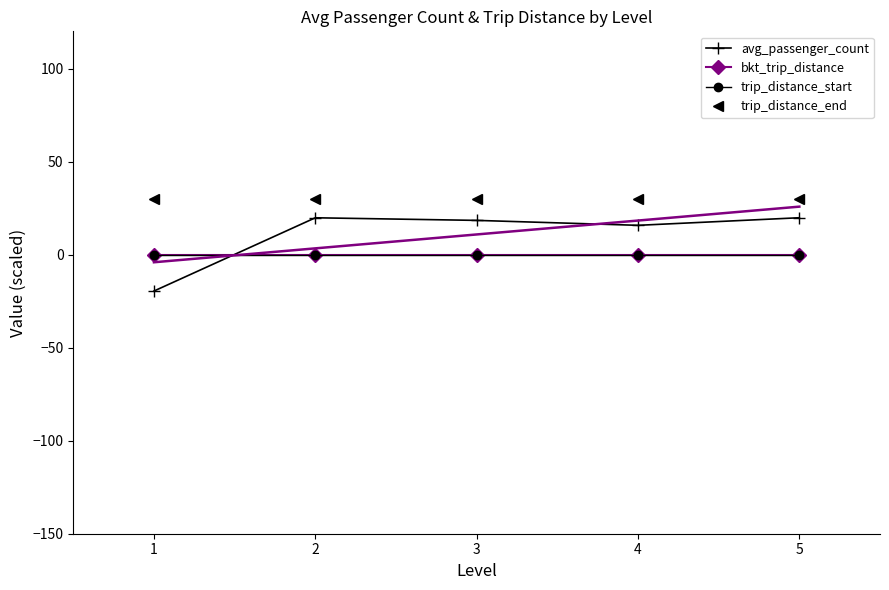

Reading left to right, extract all data points from this chart.

avg_passenger_count: -19.6	19.8	18.4	15.7	19.8
bkt_trip_distance: 0.0	0.0	0.0	0.0	0.0
trip_distance_start: 0.0	0.0	0.0	0.0	0.0
trip_distance_end: 29.8	29.8	29.8	29.8	29.8